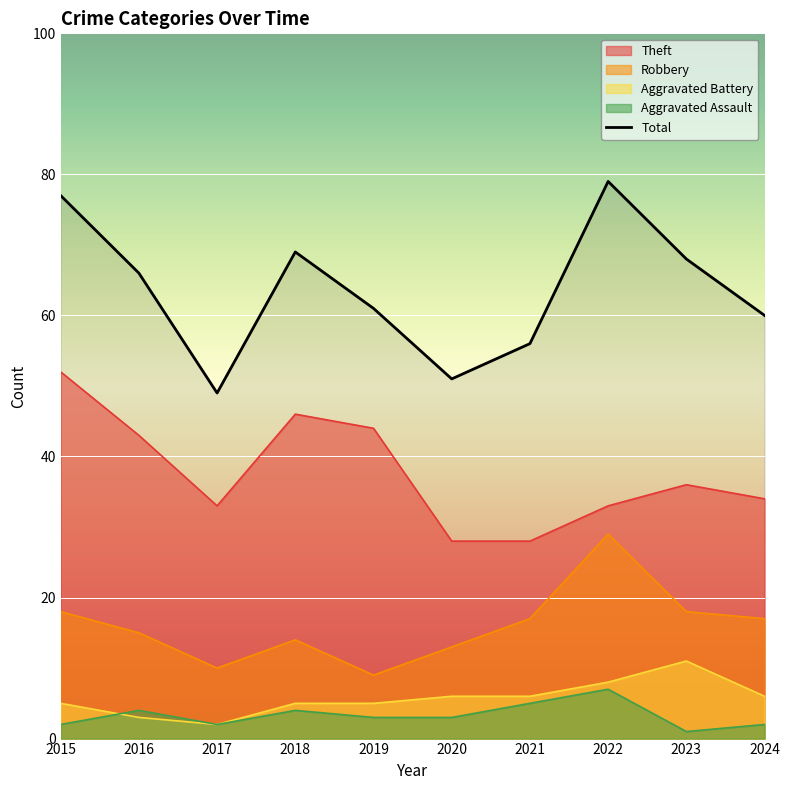

What is the sum of the values at 2023 and 2020?

119